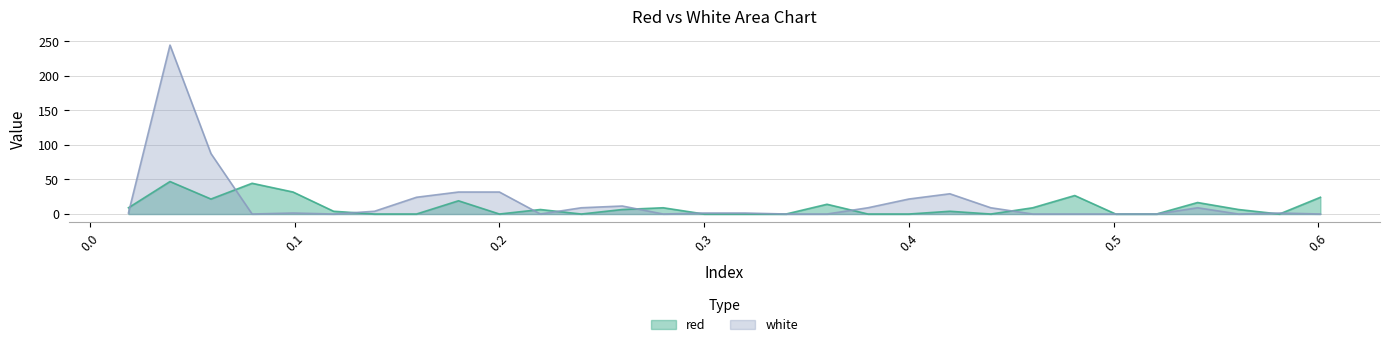

Which series ends up on top after the final intersection of white and red?

red